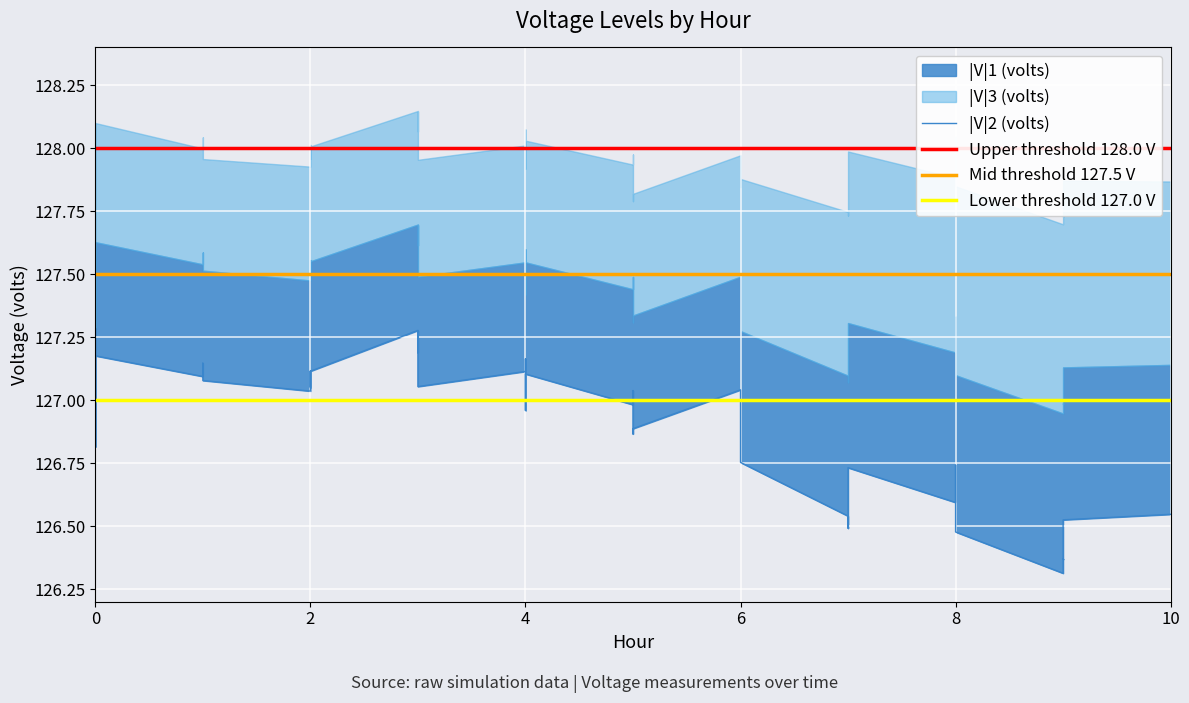

How many data points in |V|1 (volts) are less than 127?

3